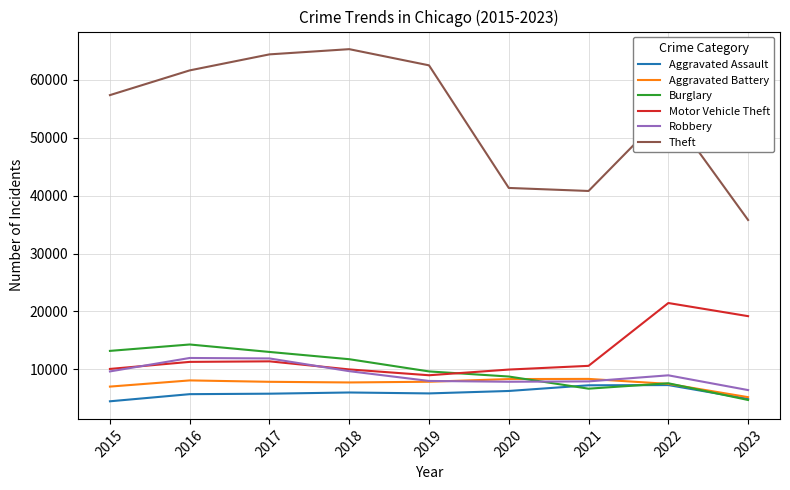

What is the total value across all series at 2021?

81566